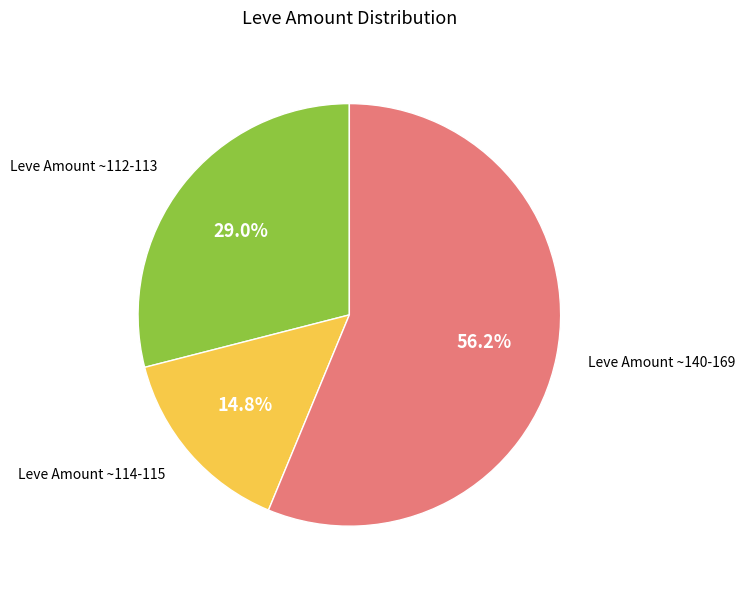

Is there a majority slice in this chart?

Yes